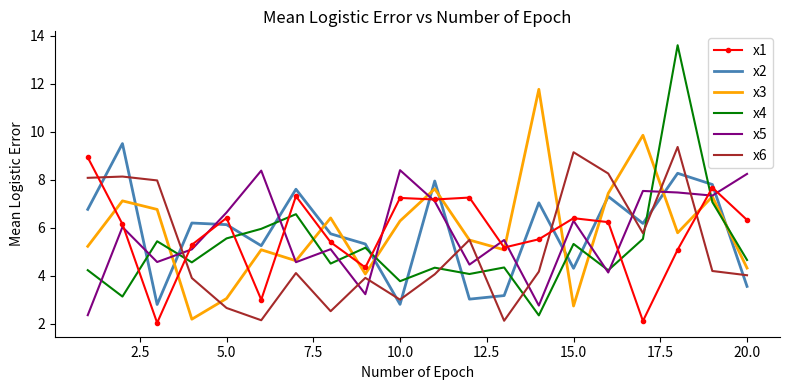

What is the greatest value displayed?

13.6